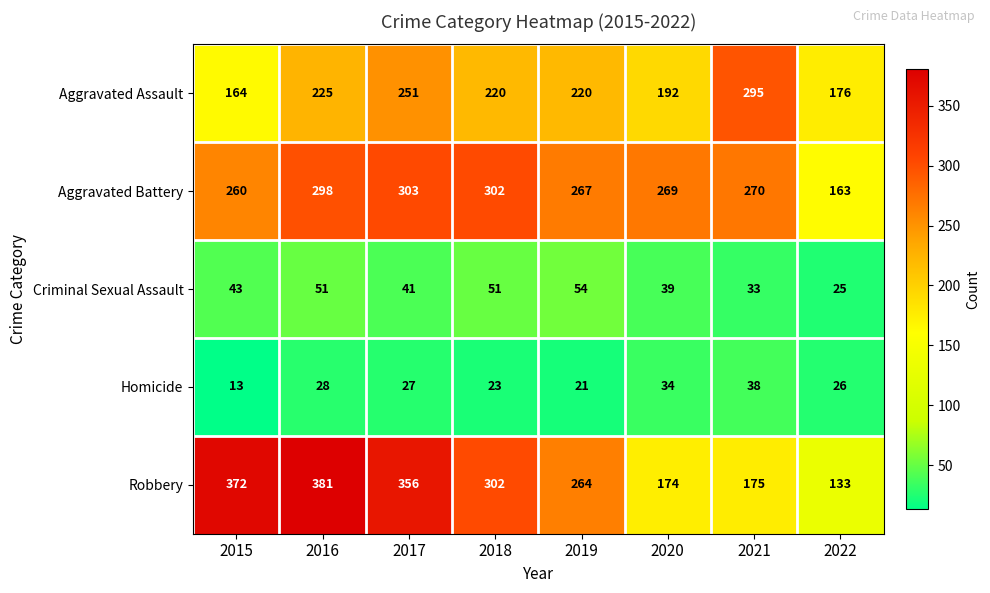

At which label does Aggravated Battery first exceed 270?

2016